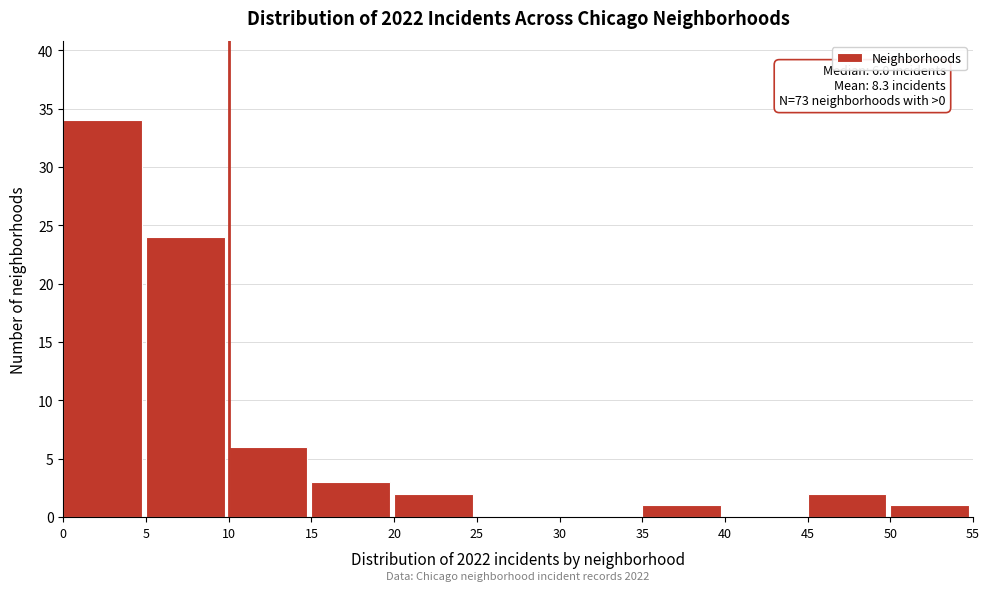

Over which range of the x-axis is the bar tallest?

0 to 5